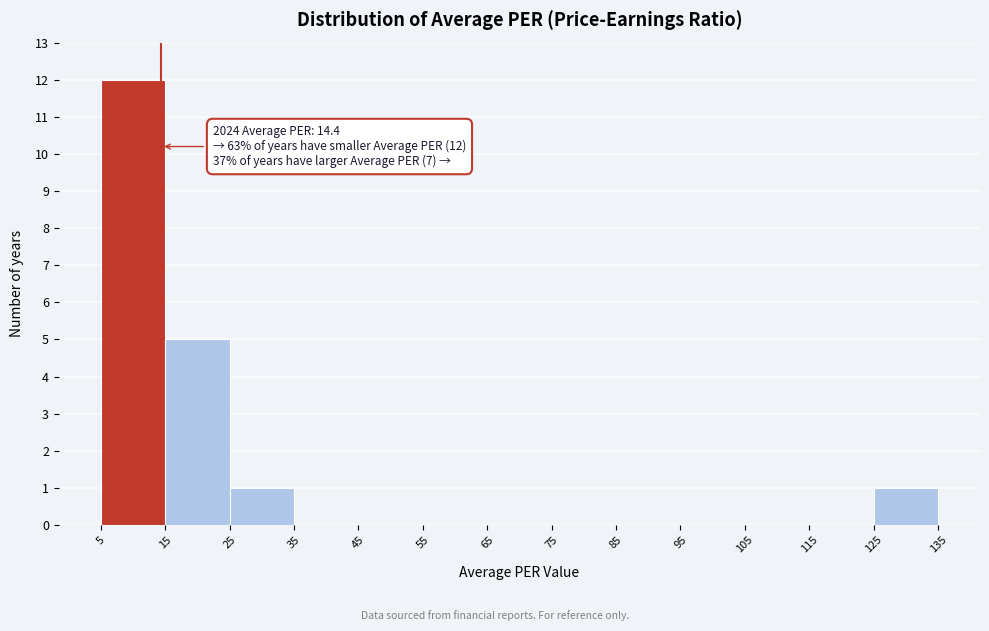

Over which range of the x-axis is the bar tallest?

5 to 15